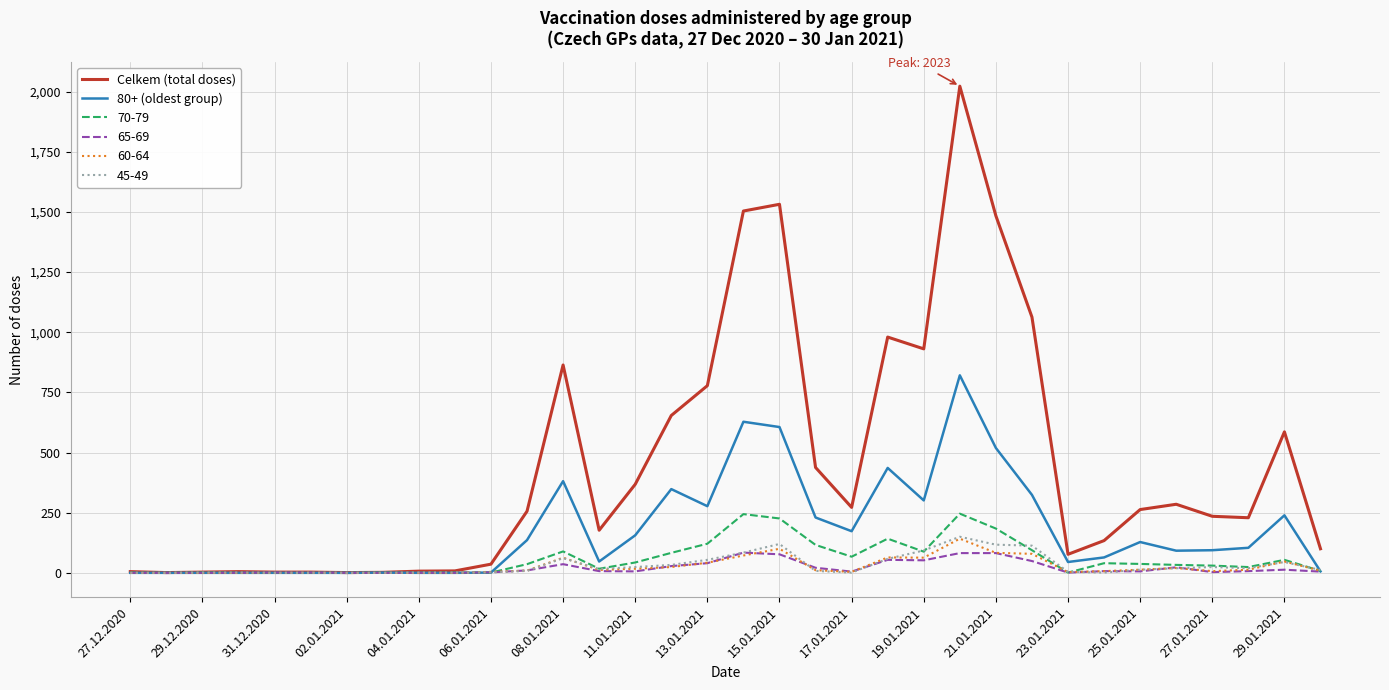

True or false: 80+ (oldest group) has more than 0 points higher than both neighbors.

True